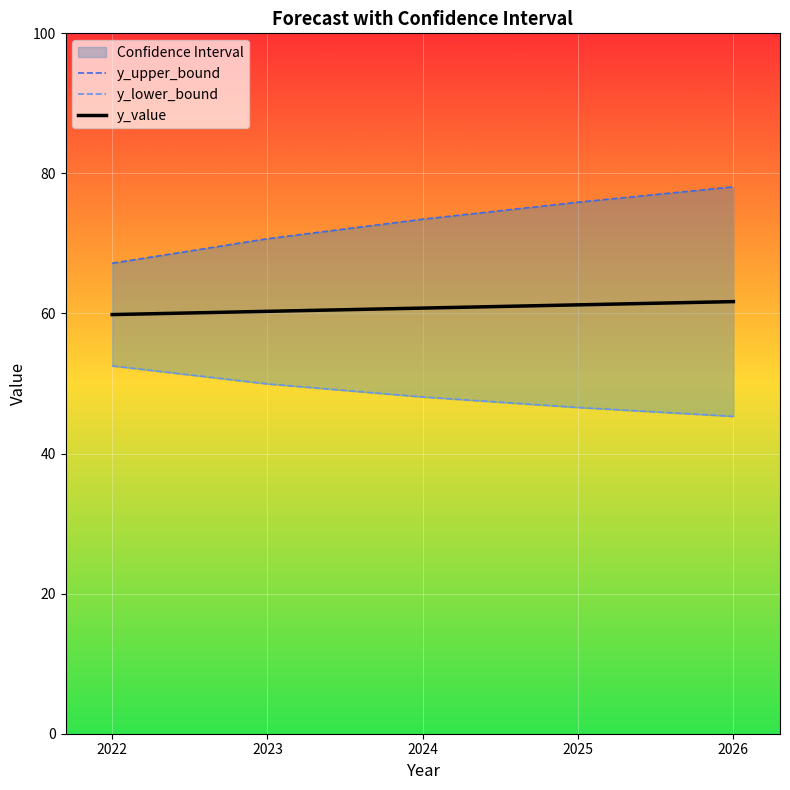

True or false: y_lower_bound and y_upper_bound cross at least once.

False